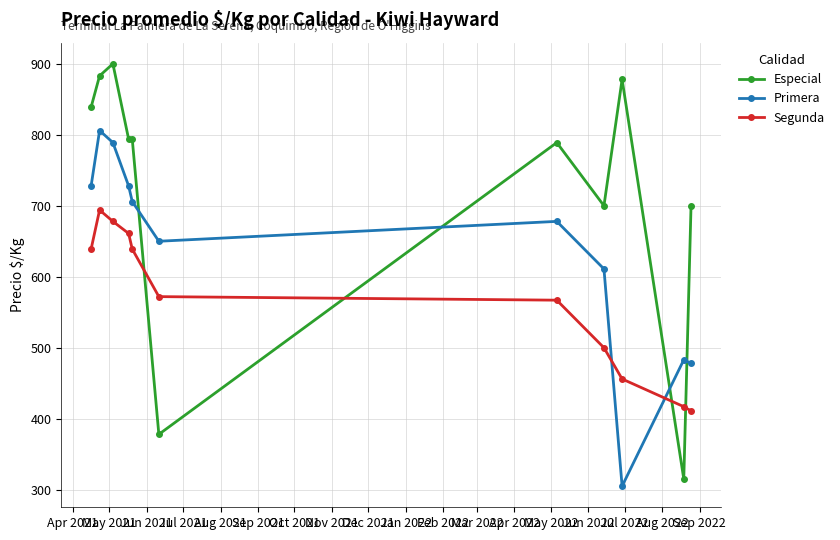

What is the value of the Especial point at the 10th from the left?

315